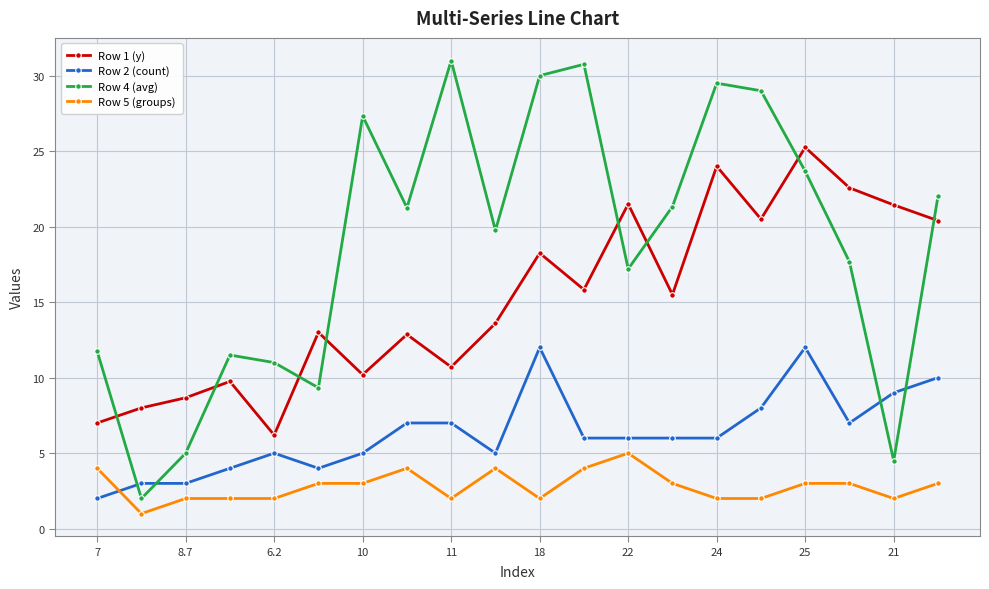

True or false: Row 1 (y) has more than 1 points higher than both neighbors.

True